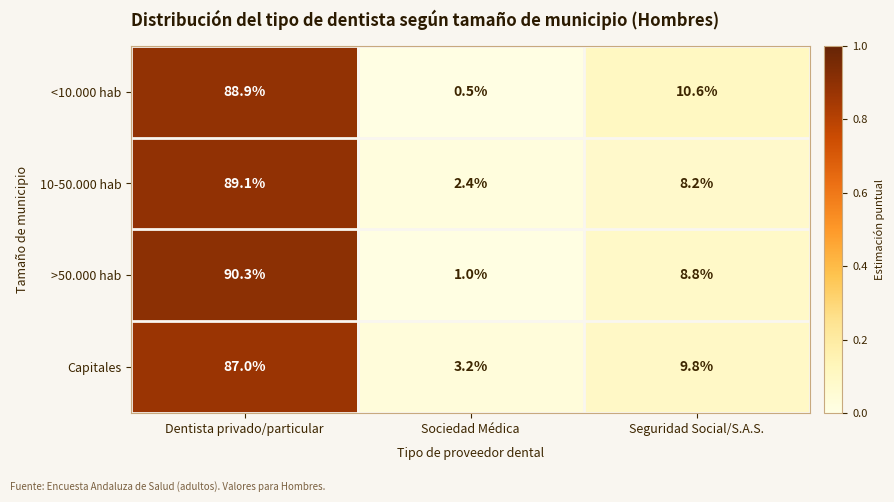

Reading left to right, what are all the values shown in this chart?

<10.000 hab: 88.9	0.5	10.6
10-50.000 hab: 89.1	2.4	8.2
>50.000 hab: 90.3	1.0	8.8
Capitales: 87.0	3.2	9.8